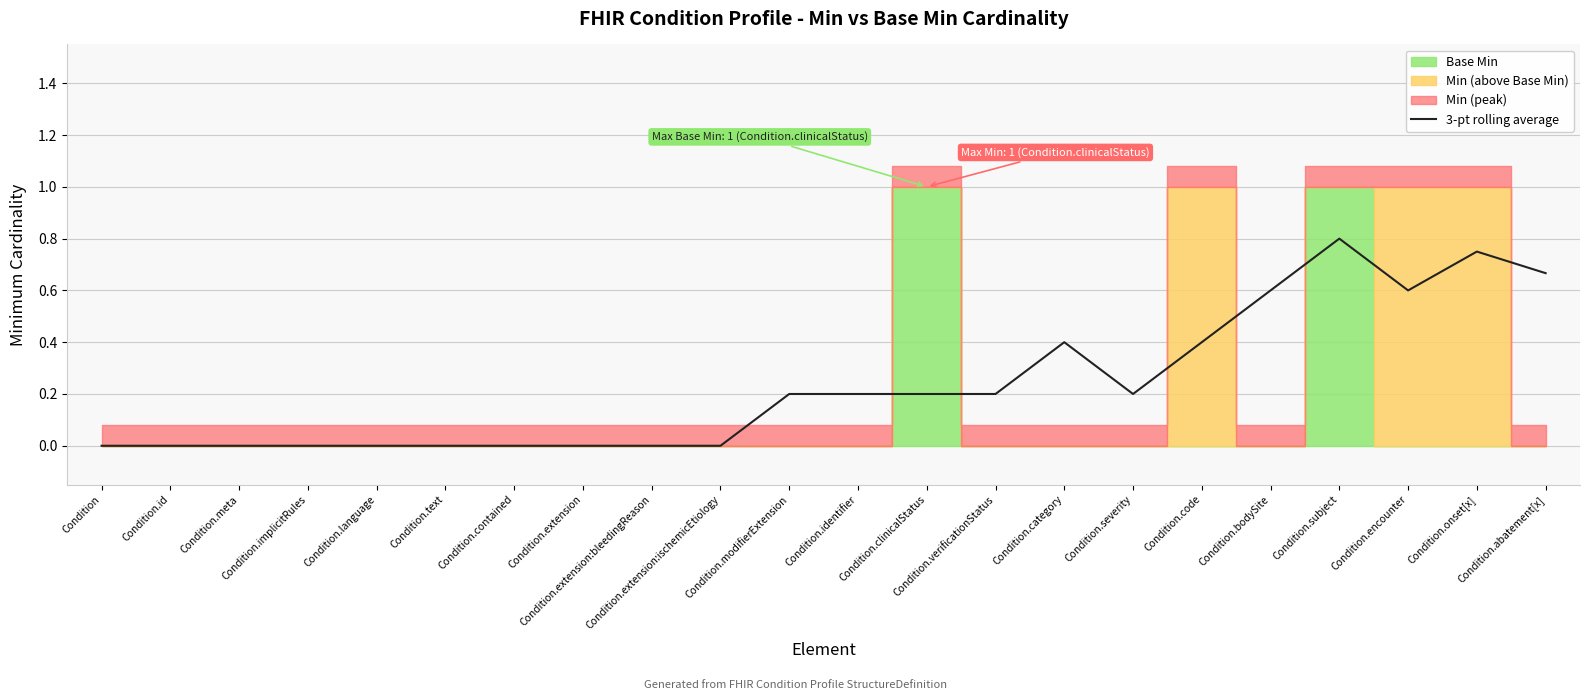

Is it true that the value at Condition.bodySite is 0.3?

False